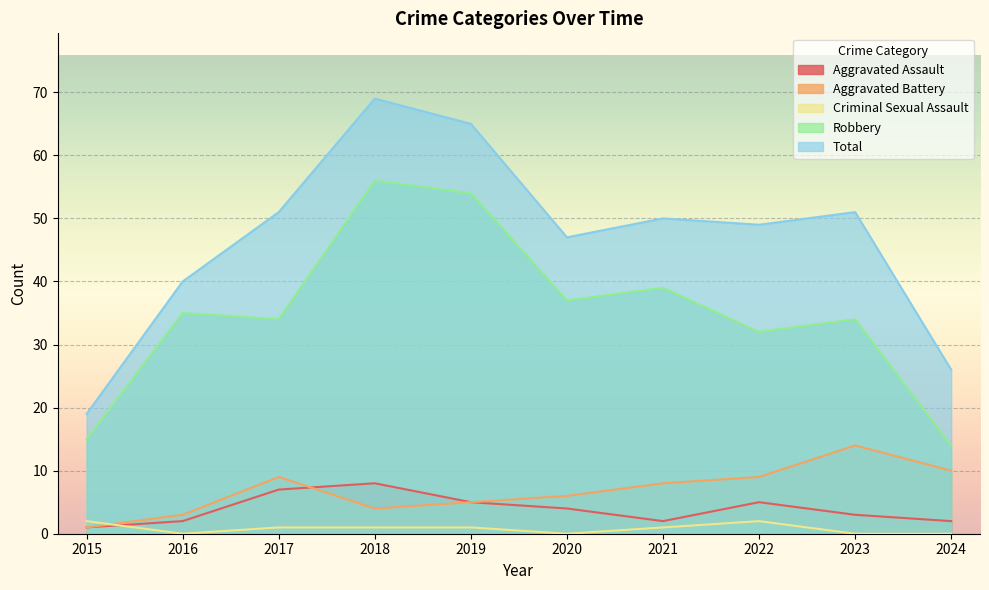

List the labels in order of Robbery value, largest first.

2018, 2019, 2021, 2020, 2016, 2017, 2023, 2022, 2015, 2024